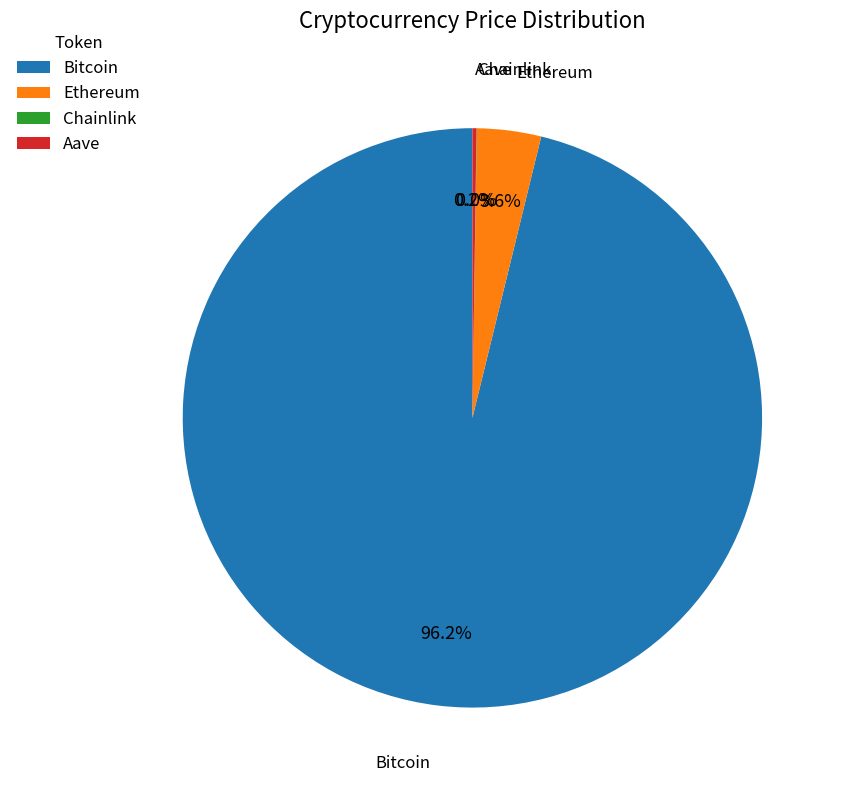

To the nearest percent, what is the difference between the largest and smallest slice percentages?

96%